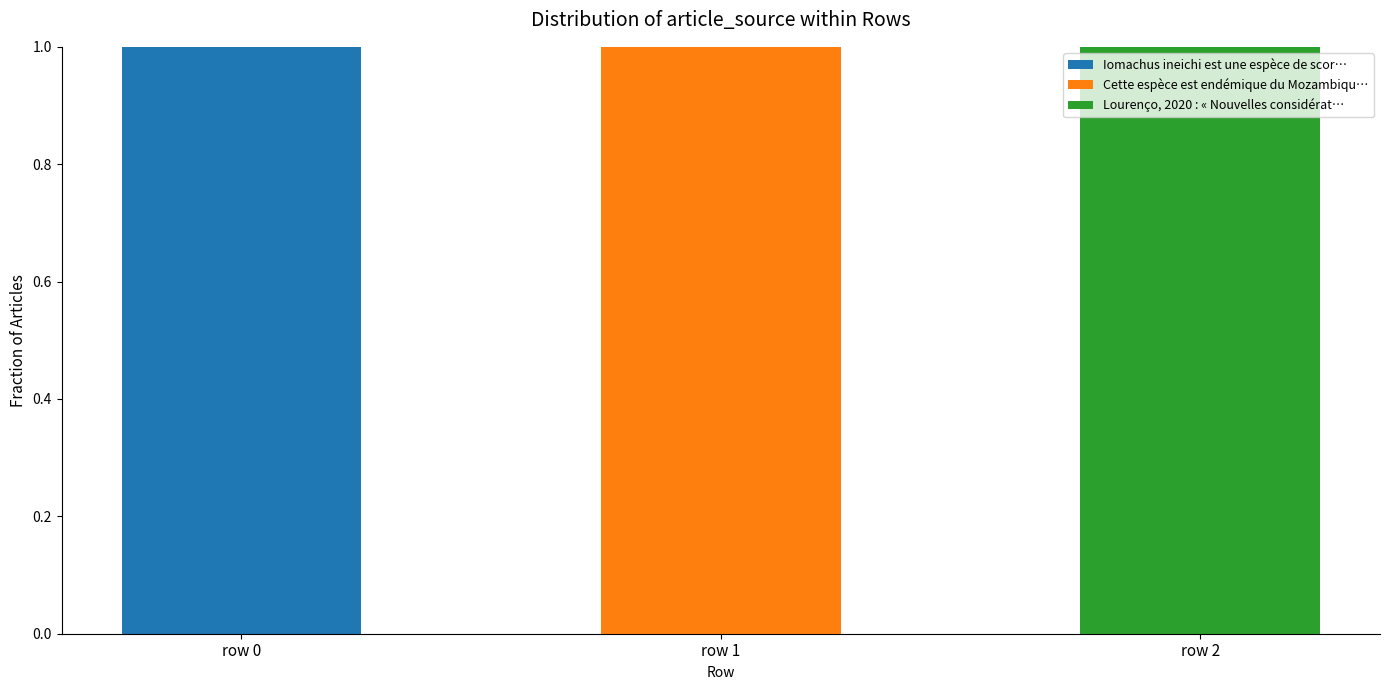

The Iomachus ineichi est une espèce de scor… series shows 0 at row 0. True or false?

False